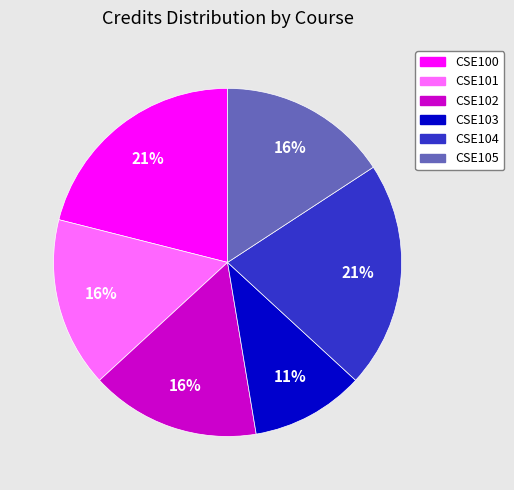

What is the ratio of the value at CSE105 to the value at CSE102?

1.0